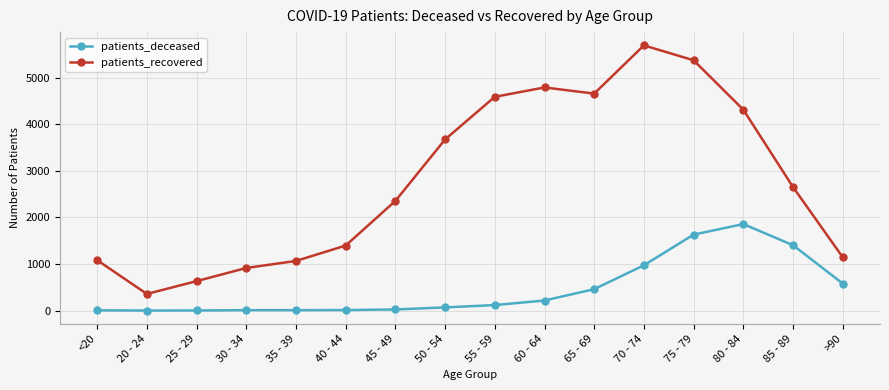

How many lines are shown in the chart?

2